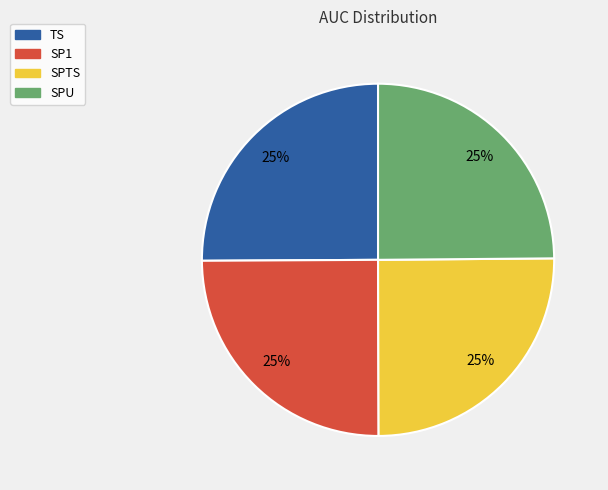

The SPU slice represents 25% of the pie. True or false?

True